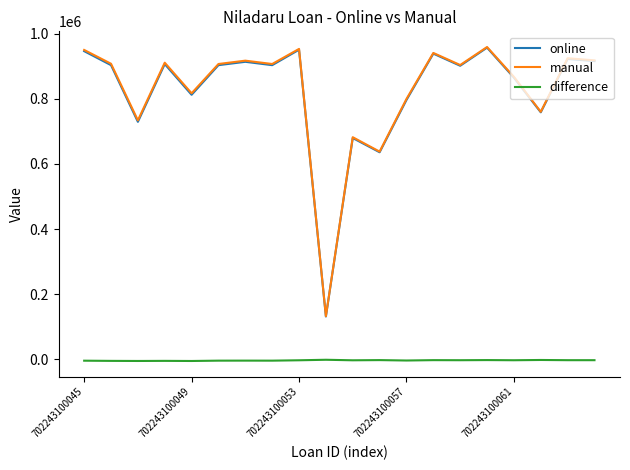

What is the maximum value shown in the chart?

958819.3